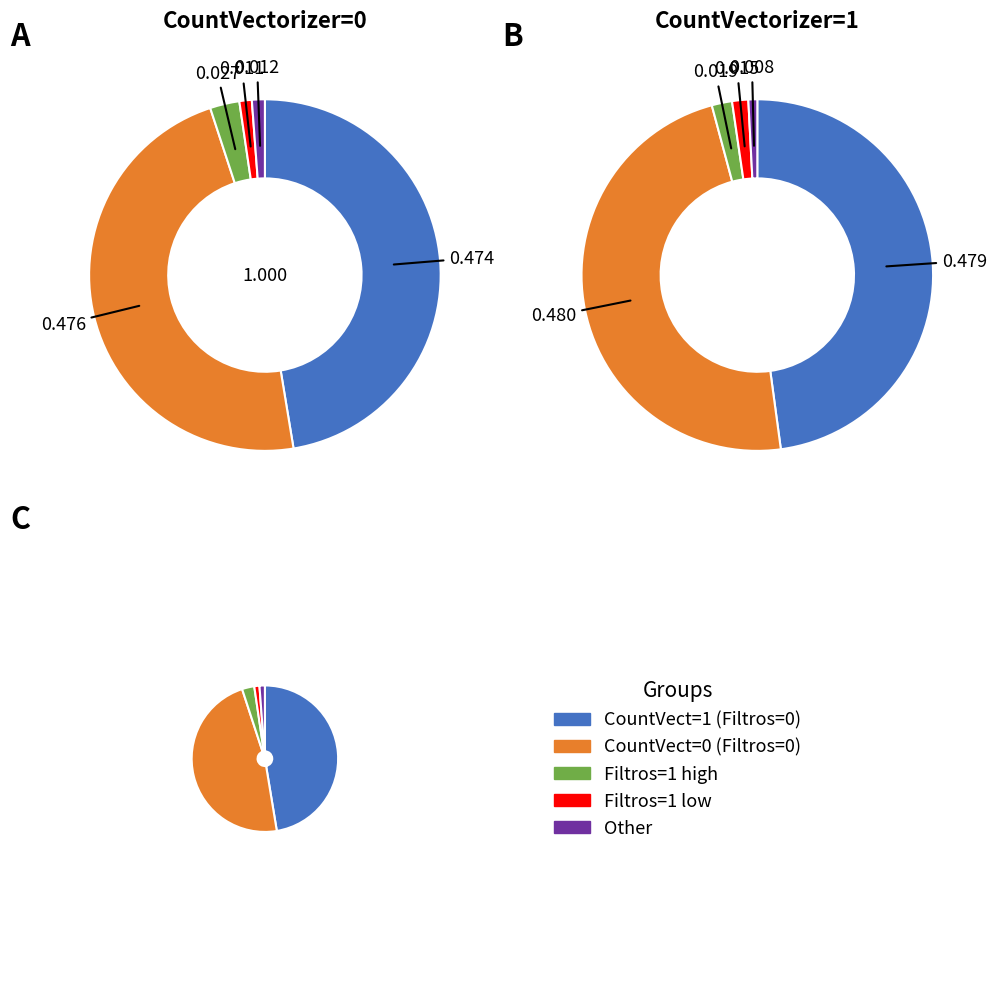

Is it true that 4 is 1% of the pie?

False